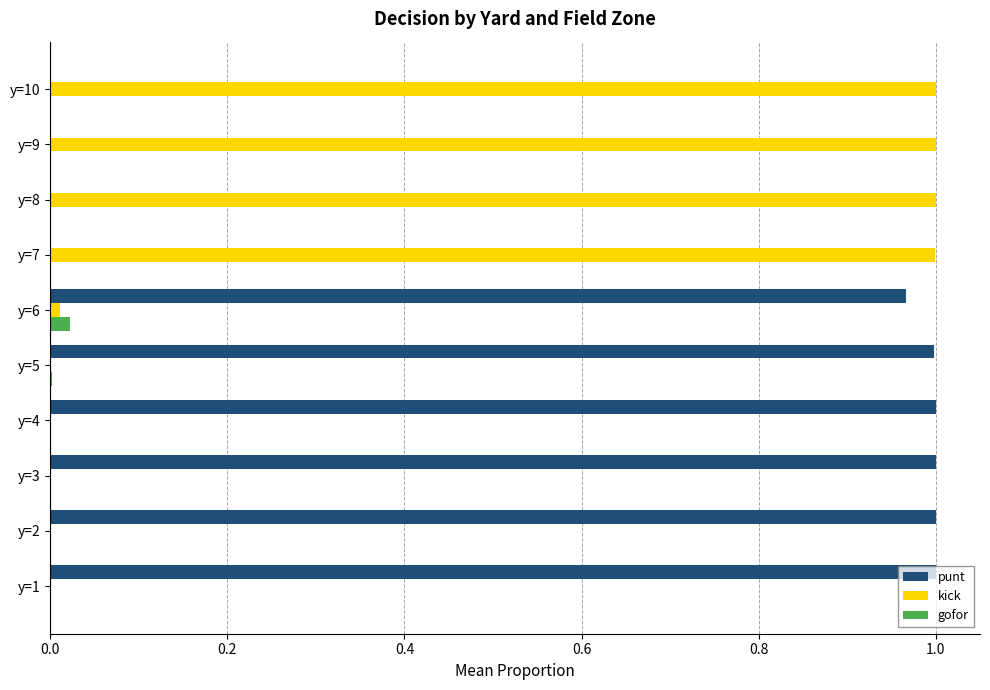

Is it true that punt equals -0.4 at y=8?

False